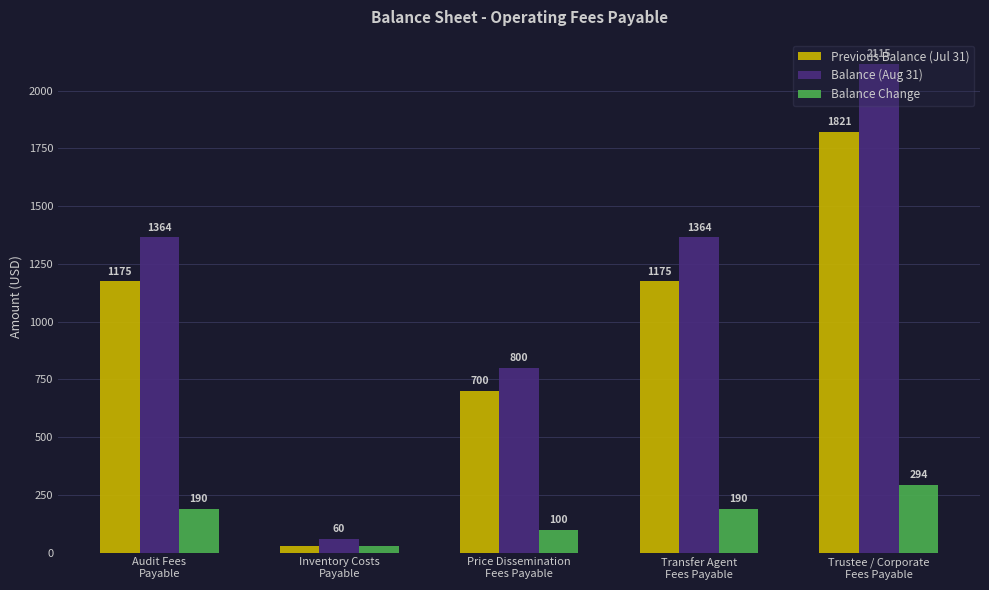

Which series has the widest spread of values?

Balance (Aug 31)